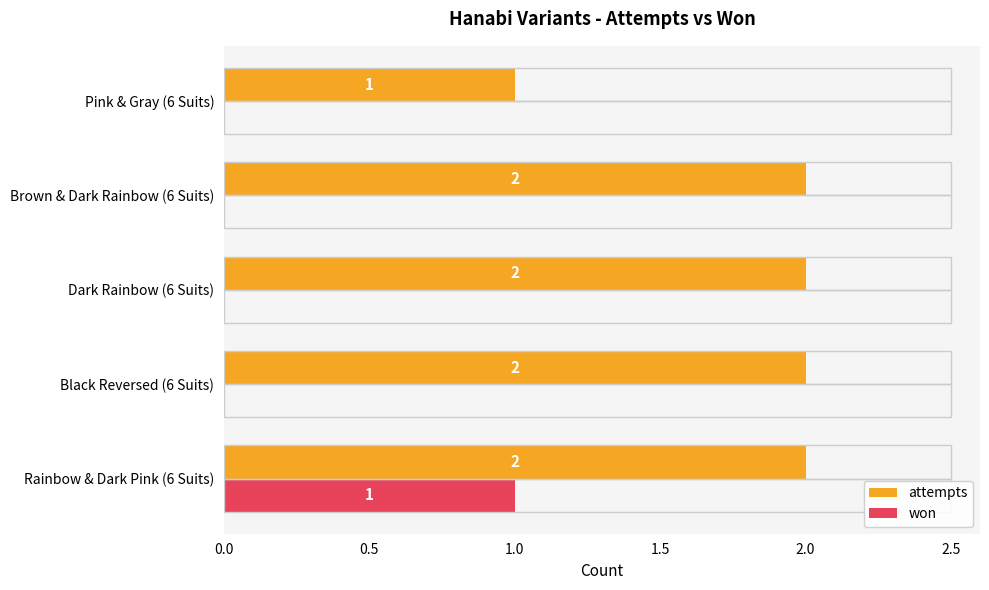

True or false: won has a value of 0 at Pink & Gray (6 Suits).

True